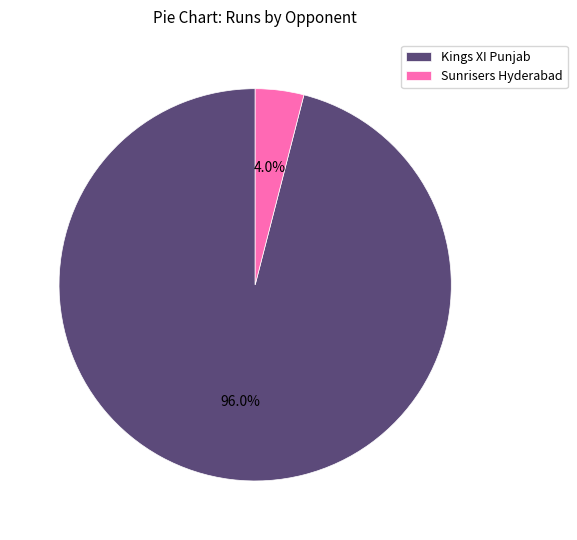

To the nearest percent, what portion does Kings XI Punjab represent?

96%